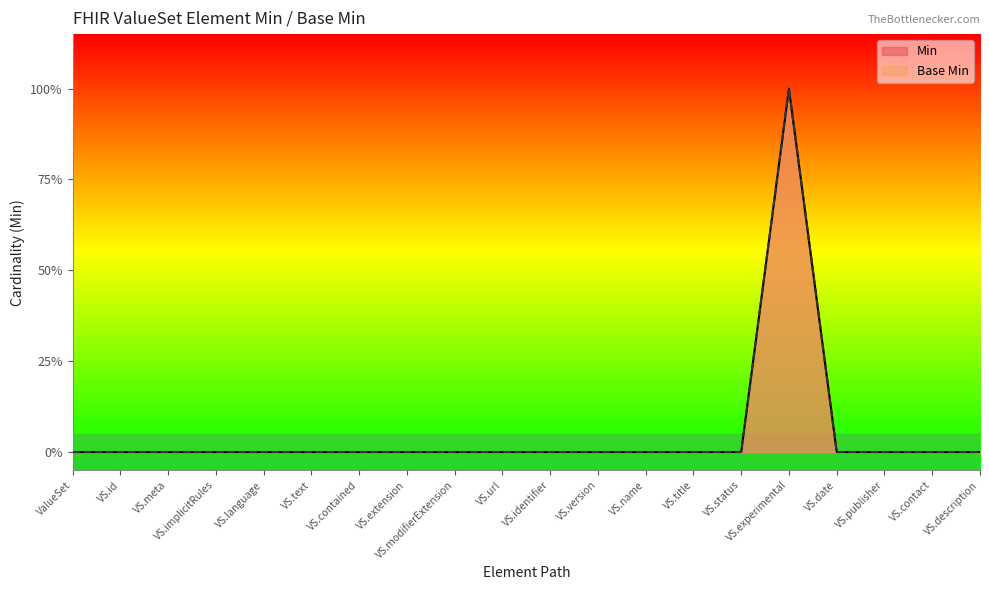

List the labels in order of Base Min value, largest first.

VS.experimental, ValueSet, VS.id, VS.meta, VS.implicitRules, VS.language, VS.text, VS.contained, VS.extension, VS.modifierExtension, VS.url, VS.identifier, VS.version, VS.name, VS.title, VS.status, VS.date, VS.publisher, VS.contact, VS.description